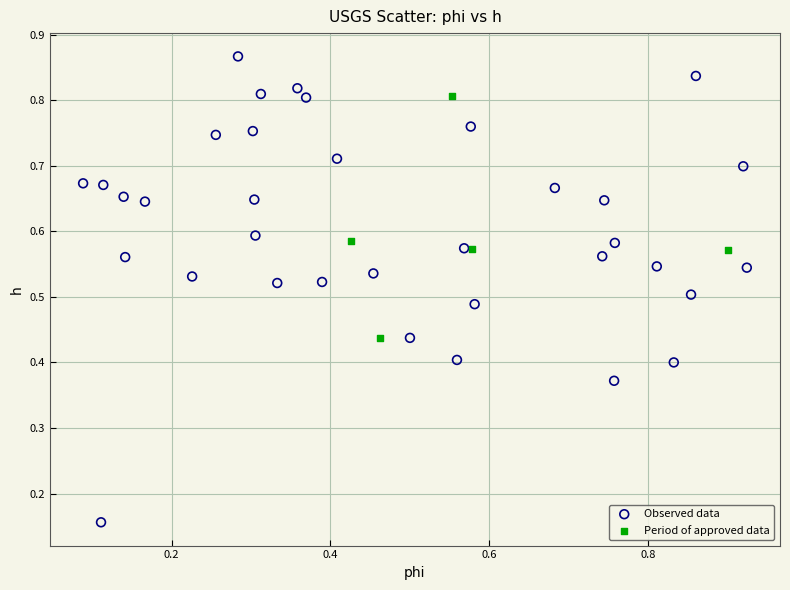

Which series reaches the minimum Y coordinate?

Observed data